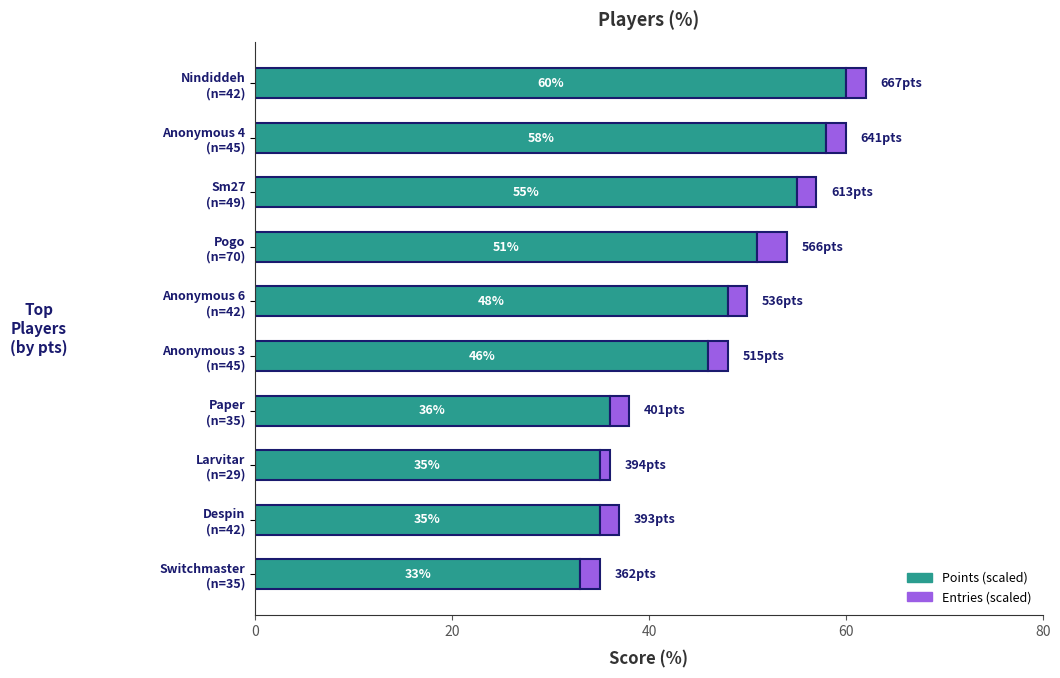

Count the number of categories in the chart.

10